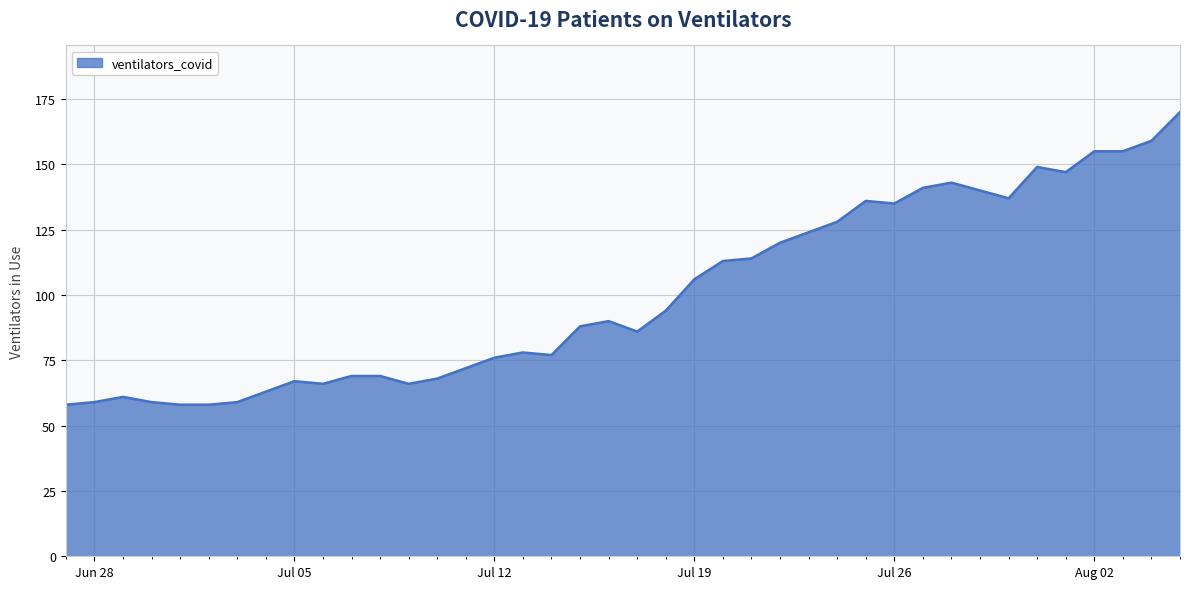

What is the minimum value shown in the chart?

58